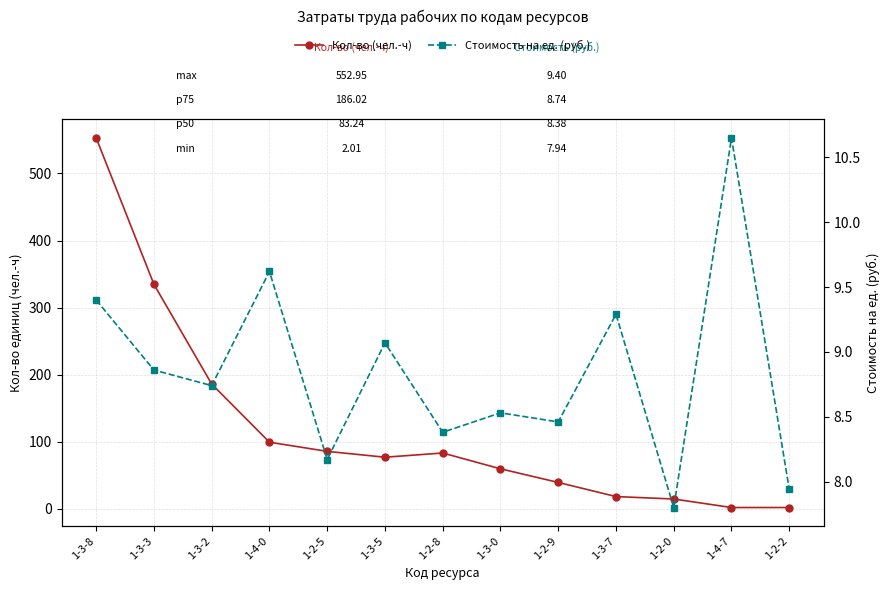

What is the minimum value for Кол-во (чел.-ч)?

2.0